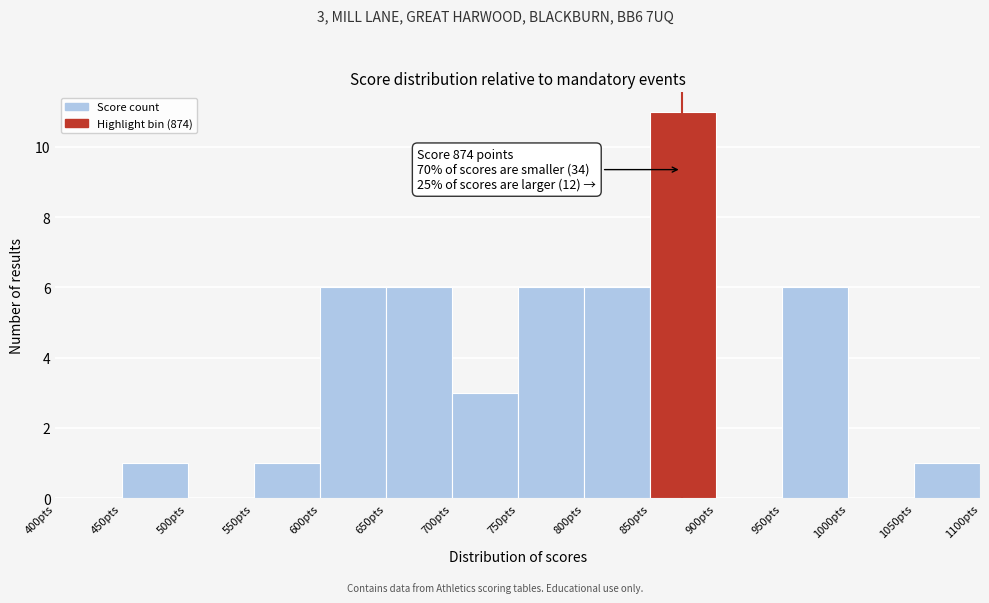

Over which range of the x-axis is the bar tallest?

850 to 900